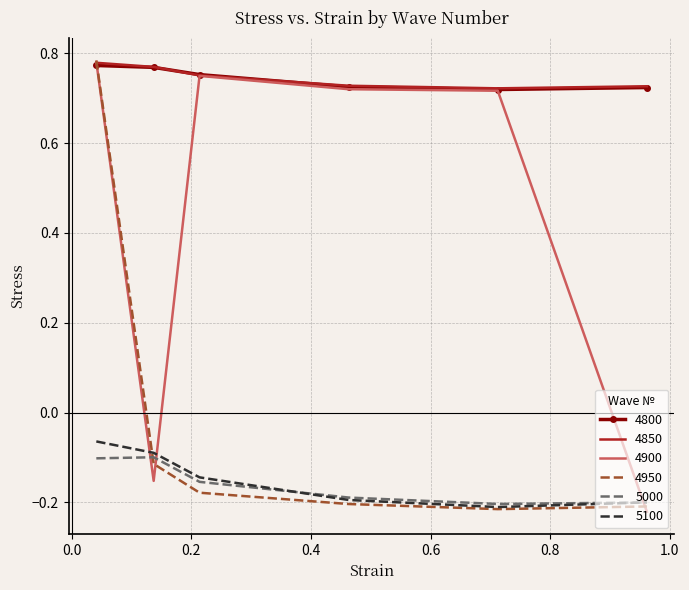

True or false: 4800 and 5100 cross at least once.

False